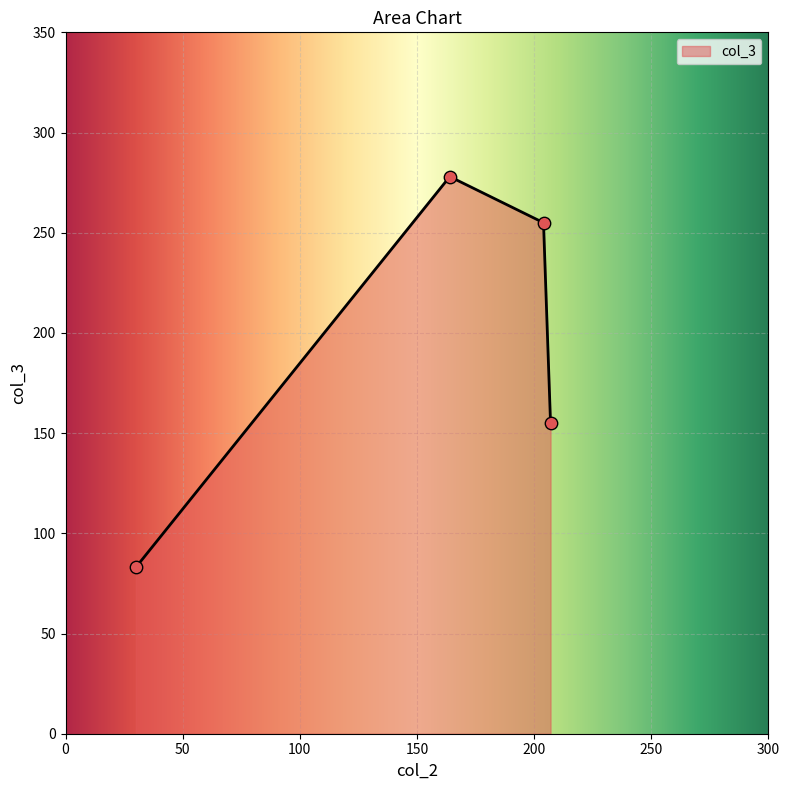

What is the sum of all values?

771